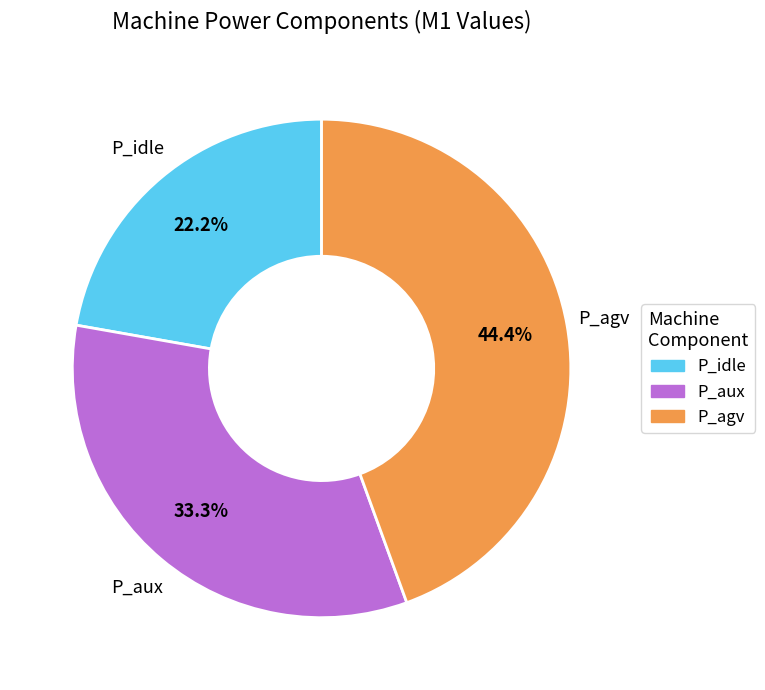

Does P_idle account for over 50% of the chart?

No